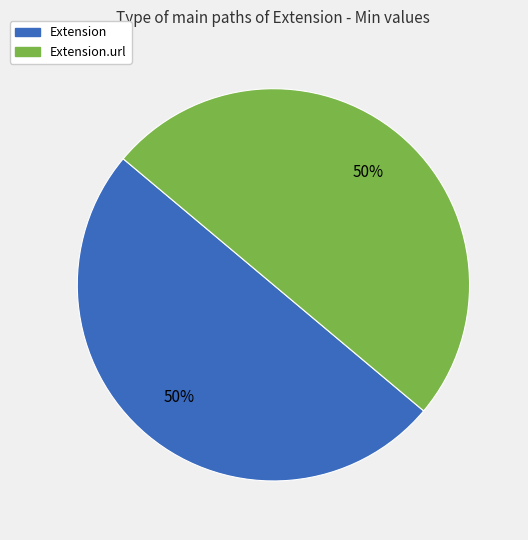

True or false: Extension.url accounts for 50% of the total.

True